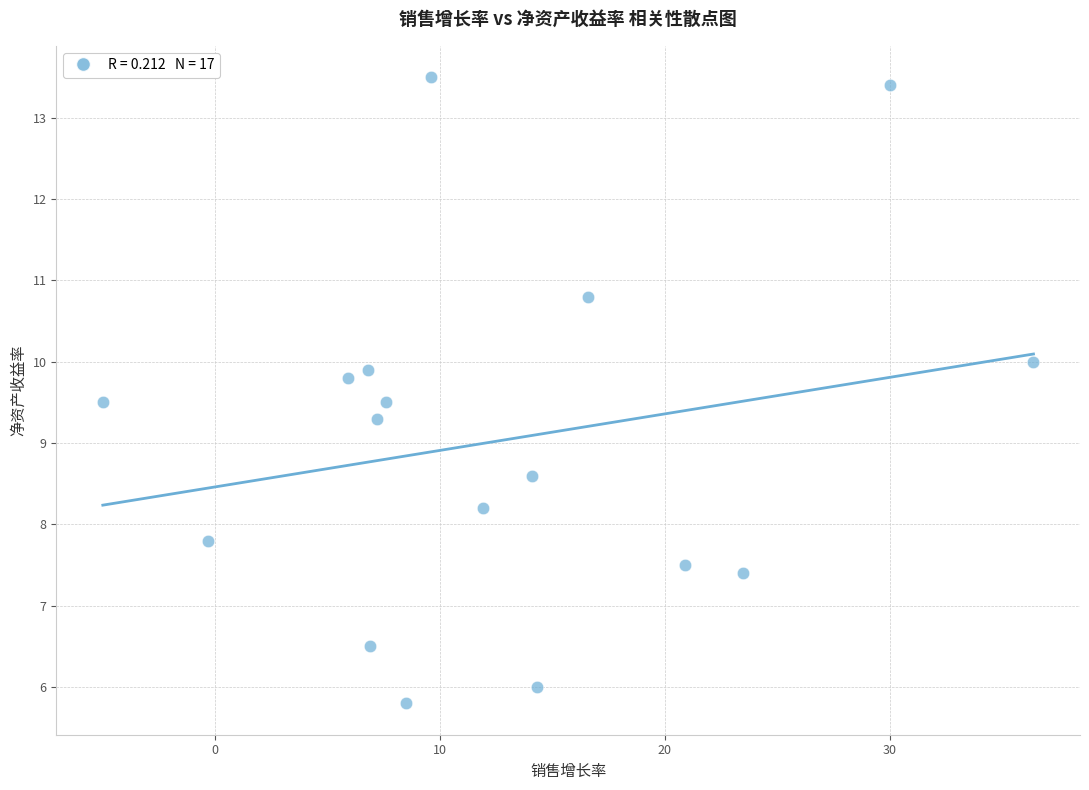

What Y value in the scatter plot is closest to 9?

9.3